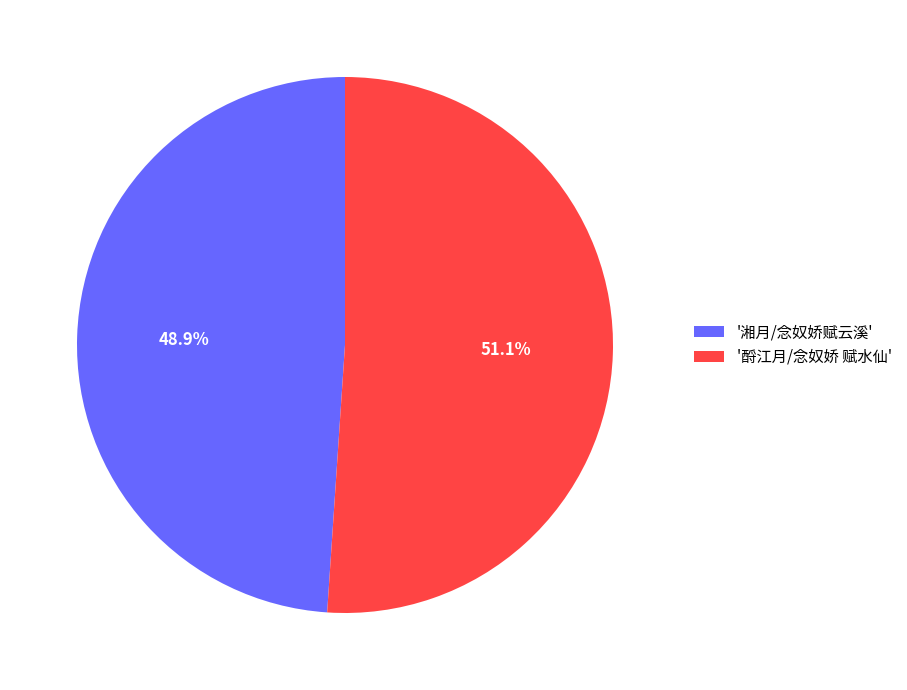

What is the total percentage of '酹江月/念奴娇 赋水仙' and '湘月/念奴娇赋云溪'?

100.0%